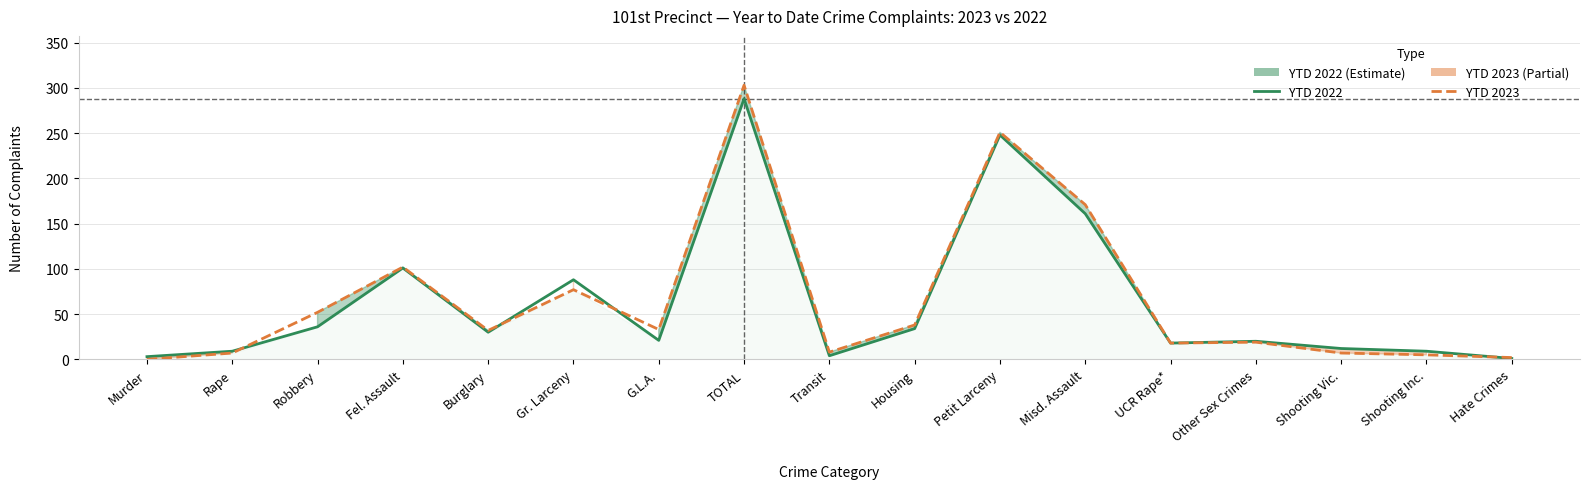

Reading left to right, what are all the values shown in this chart?

YTD 2022: 3	9	36	101	30	88	21	288	4	34	248	161	18	20	12	9	1
YTD 2023: 0	7	52	102	32	77	33	303	8	38	251	171	18	19	7	5	2